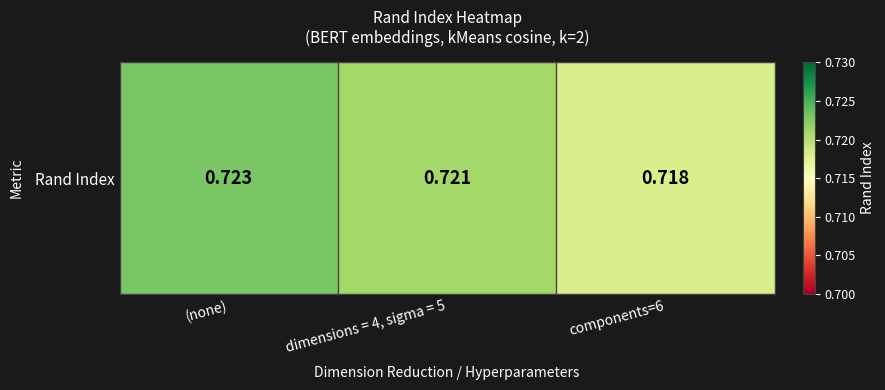

At which category does the chart reach its minimum across all series?

components=6